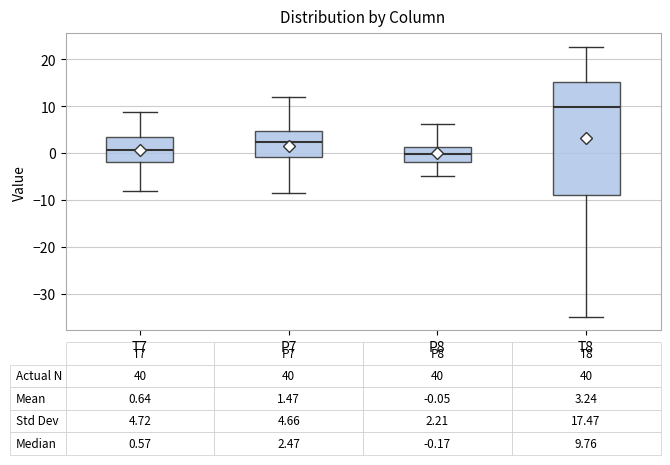

Which box is the tallest, from its lower edge to its upper edge?

T8